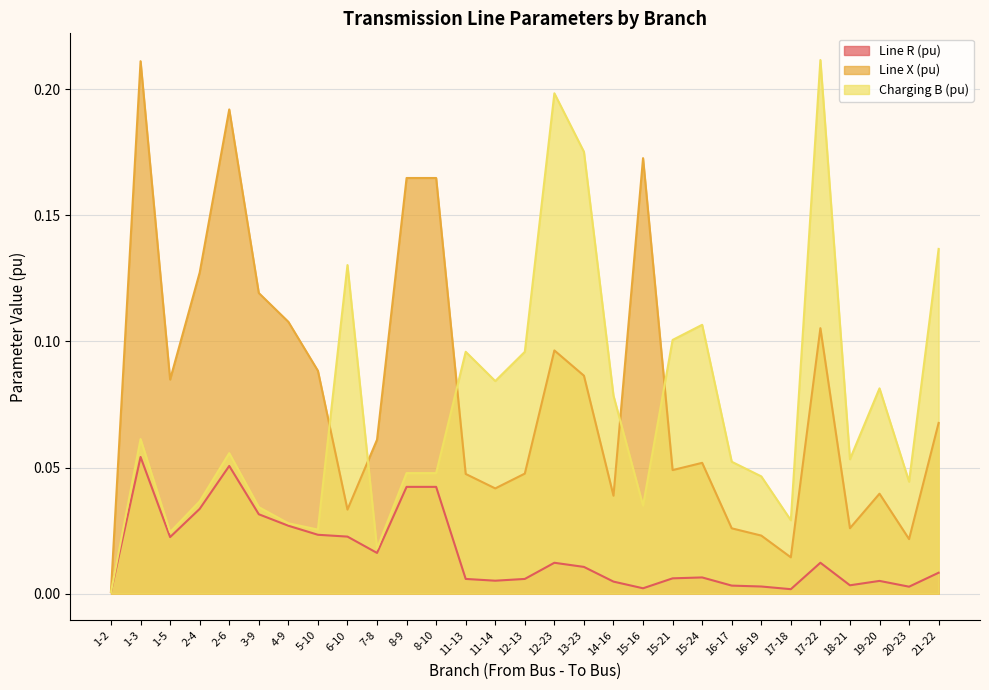

Which series has the largest range (max minus min)?

Charging B (pu)